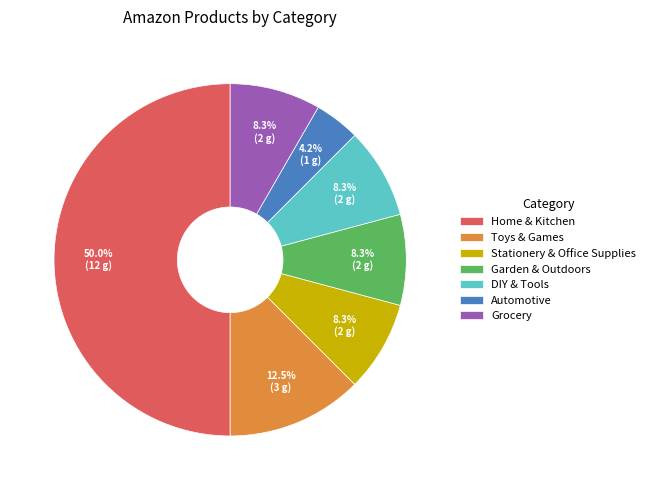

To the nearest percent, what percentage of the pie is Grocery?

8%